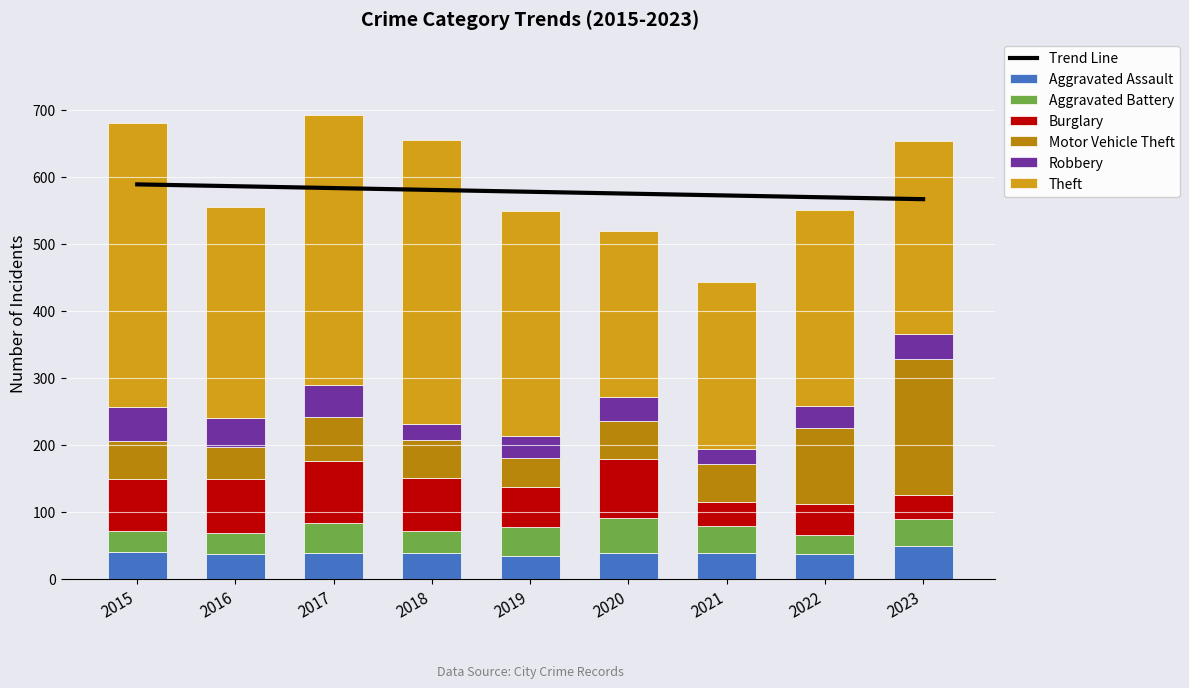

At which category does the chart reach its minimum across all series?

2021